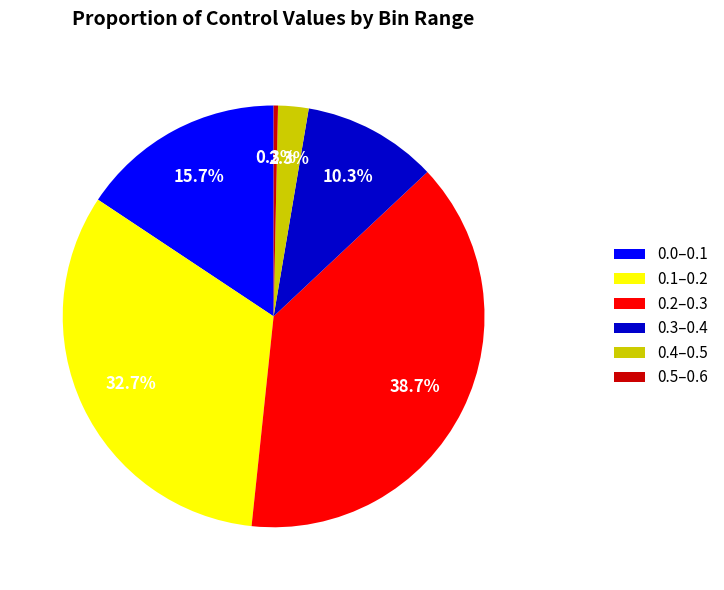

Count the number of slices in the pie.

6